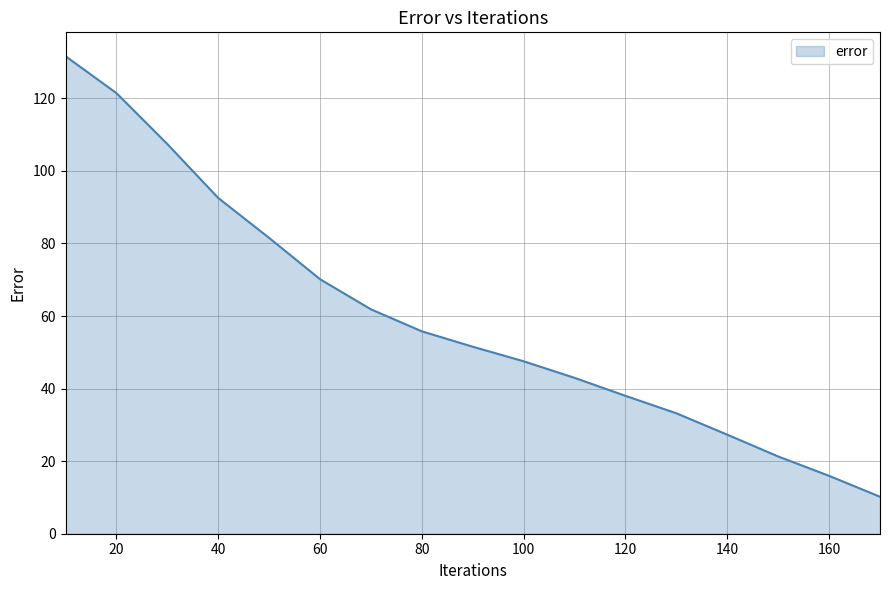

What is the minimum value shown in the chart?

10.2